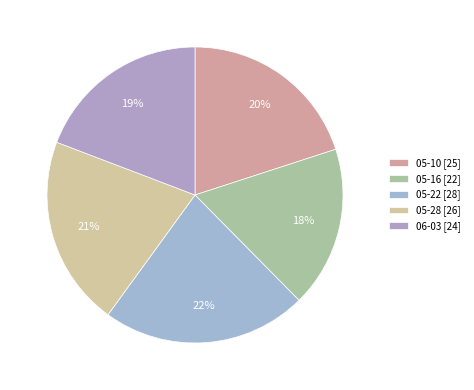

How many slices are in this pie chart?

5